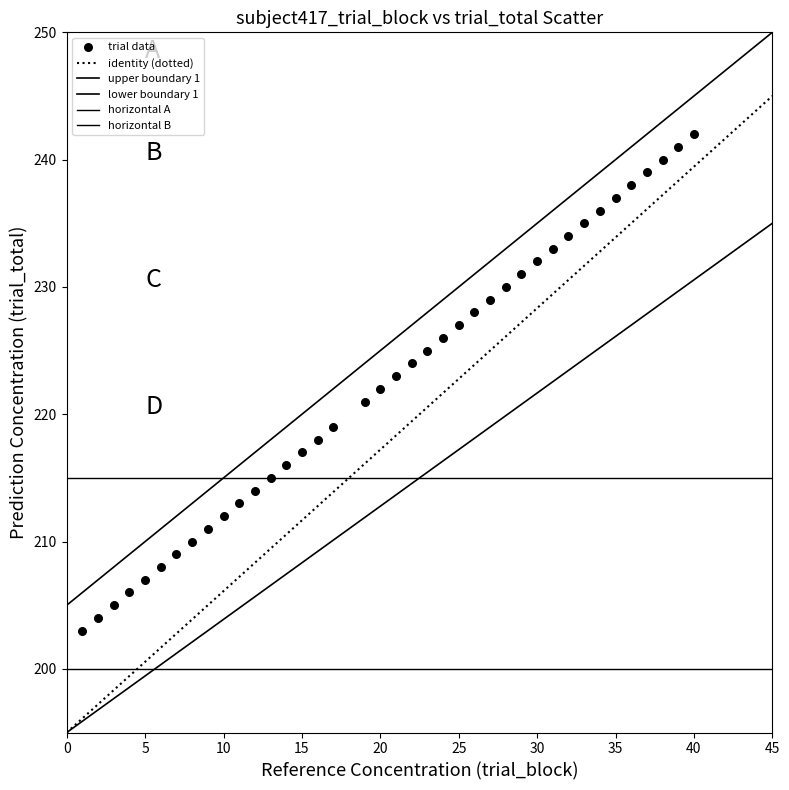

How many points are shown in the scatter plot?

39